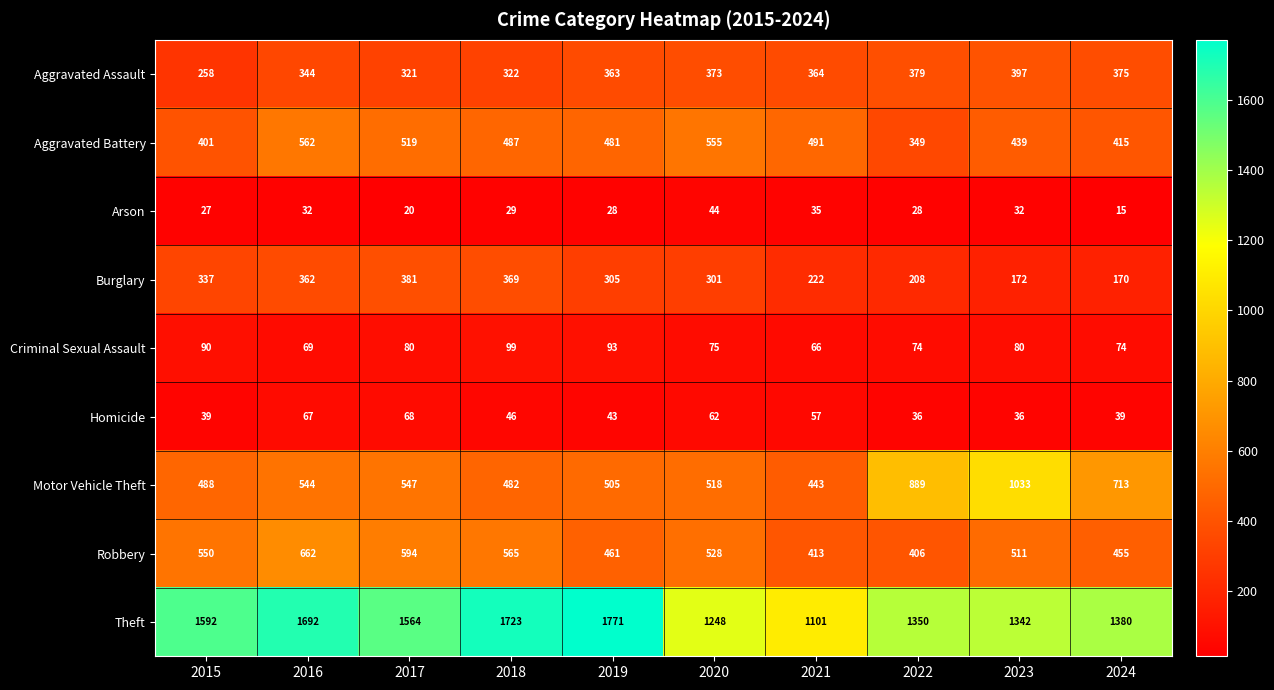

At 2018, list the series in order from smallest to largest.

Arson, Homicide, Criminal Sexual Assault, Aggravated Assault, Burglary, Motor Vehicle Theft, Aggravated Battery, Robbery, Theft